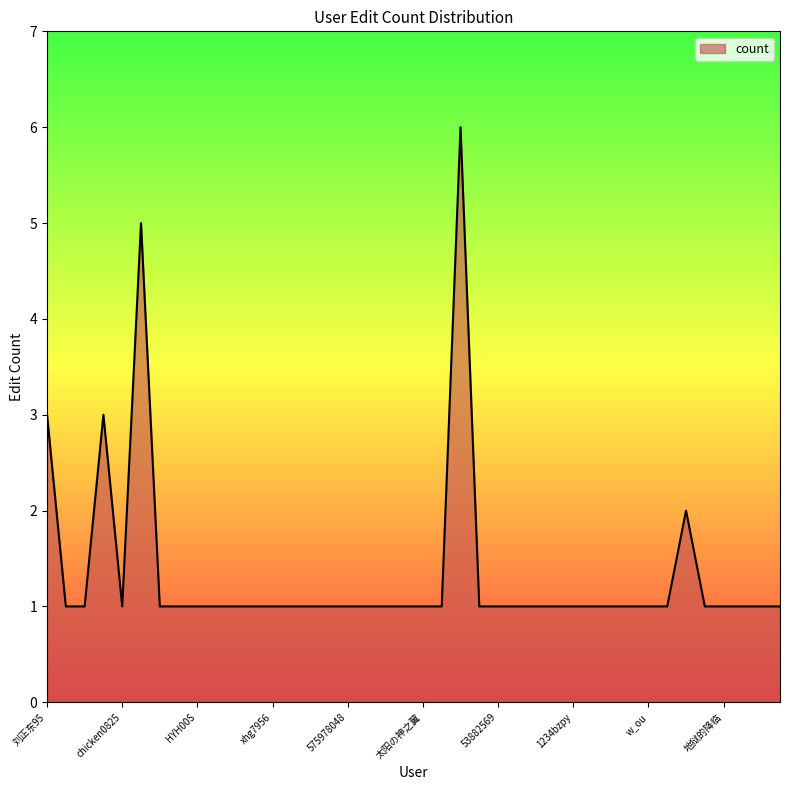

Does the chart display data point markers on the line(s)?

No